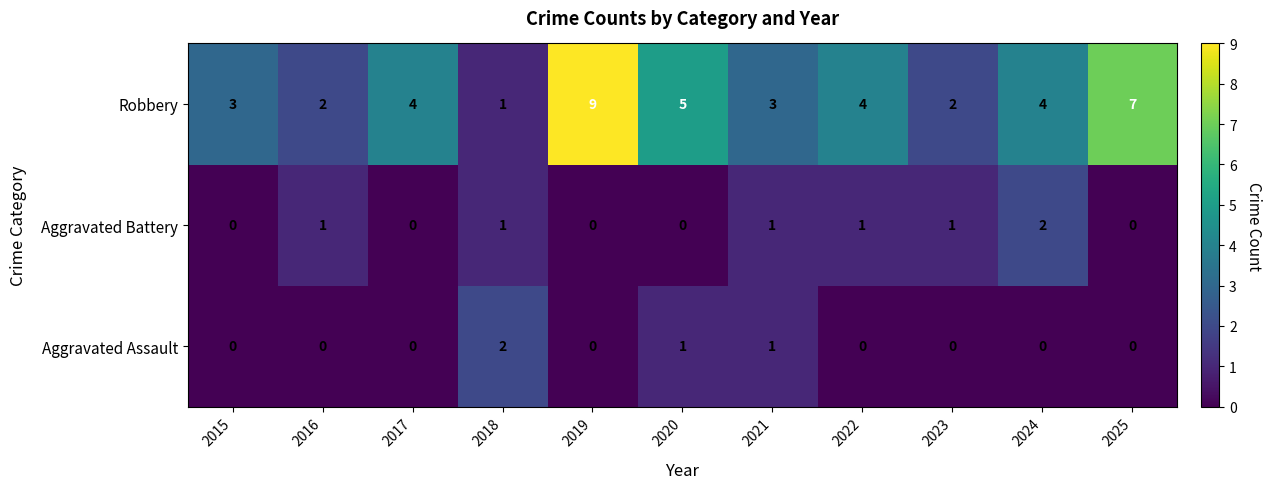

The Aggravated Assault series shows 1 at 2021. True or false?

True